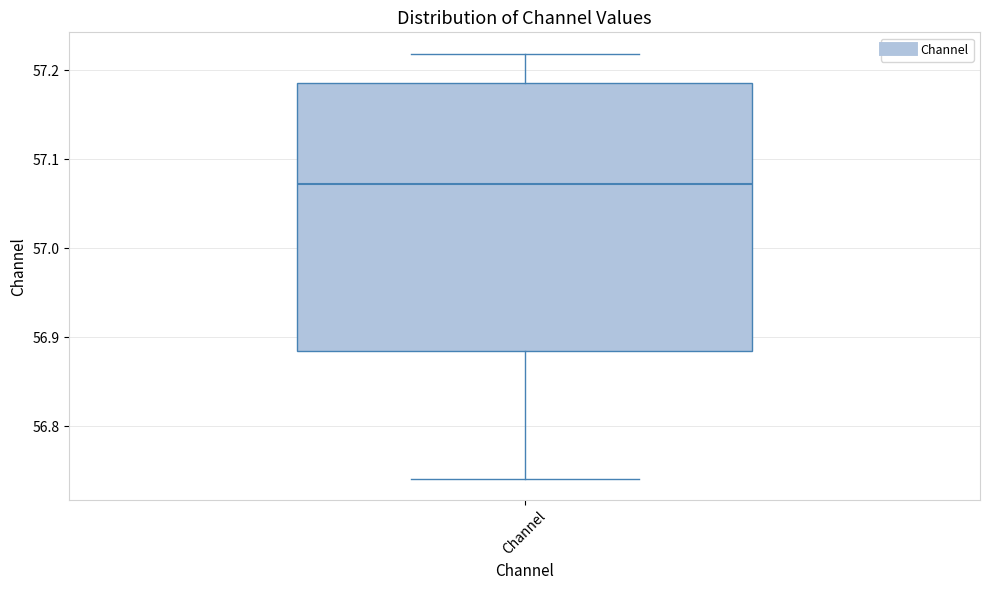

Transcribe this box plot: give where the median line is, the range the box spans, and where the two whiskers end, as read against the y-axis. The values are not printed on the chart, so give them approximately, as read against the axis.

median 57.07, box 56.88 to 57.19, whiskers 56.74 to 57.22